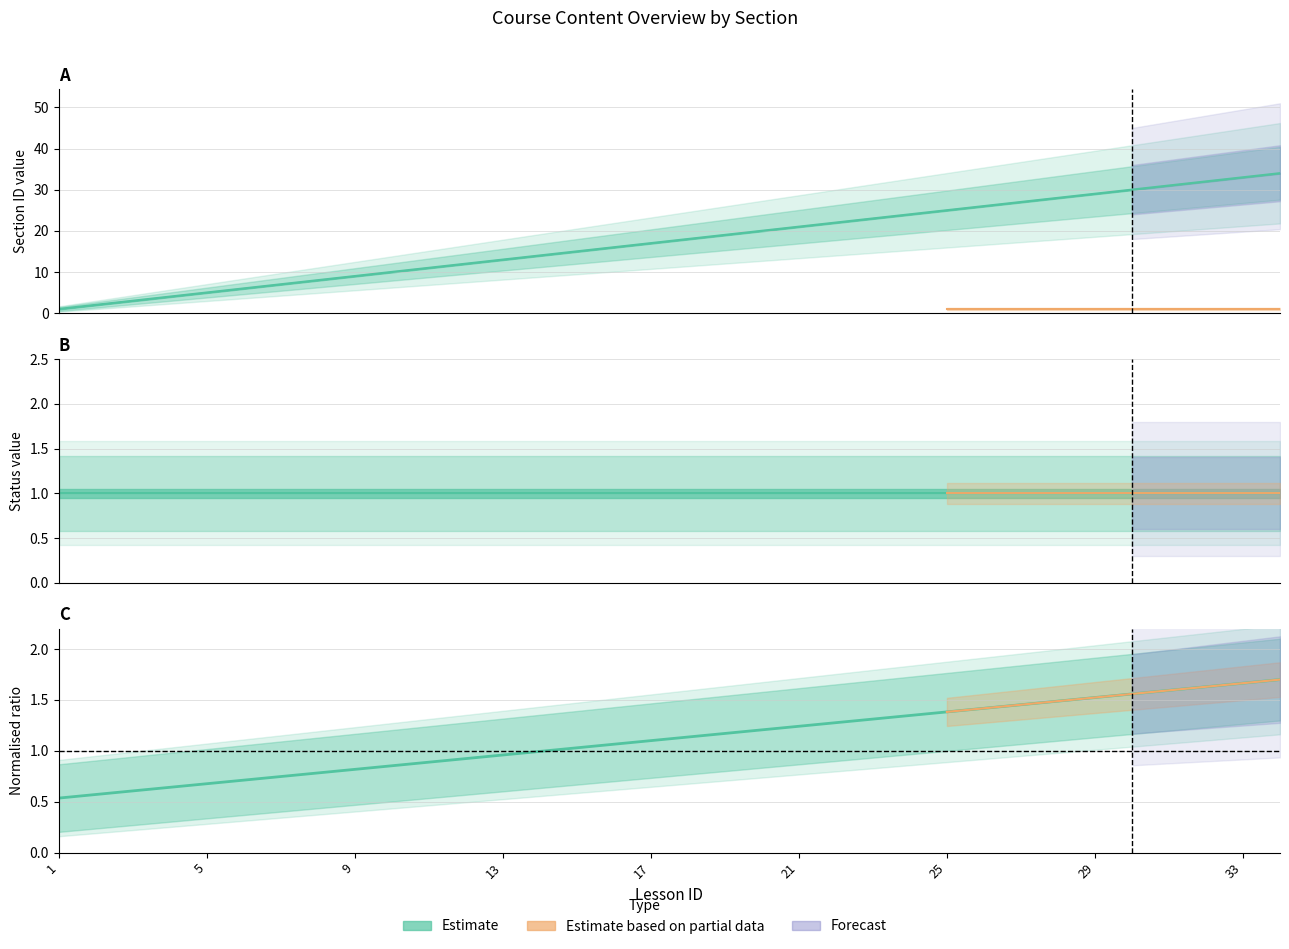

Which has a higher value, 12 or 10?

12